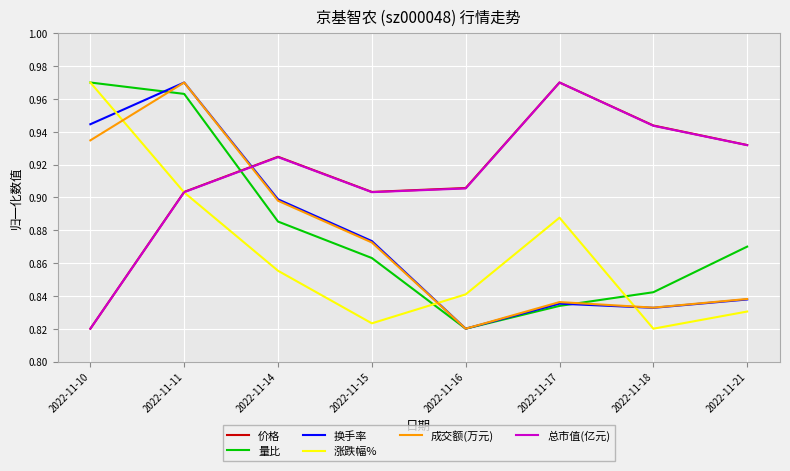

In 成交额(万元), how many points are higher than both neighbors (excluding endpoints)?

2